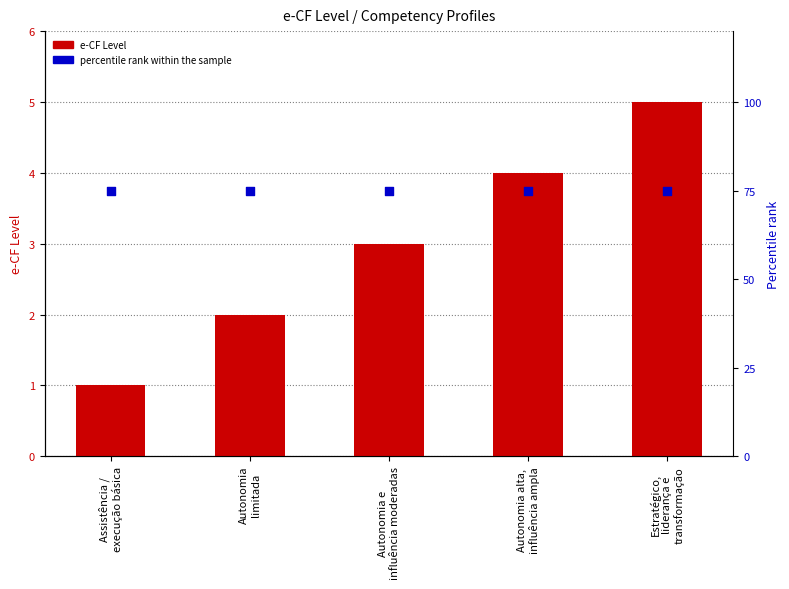

At which category is the sum across all series the highest?

Estratégico,
liderança e
transformação